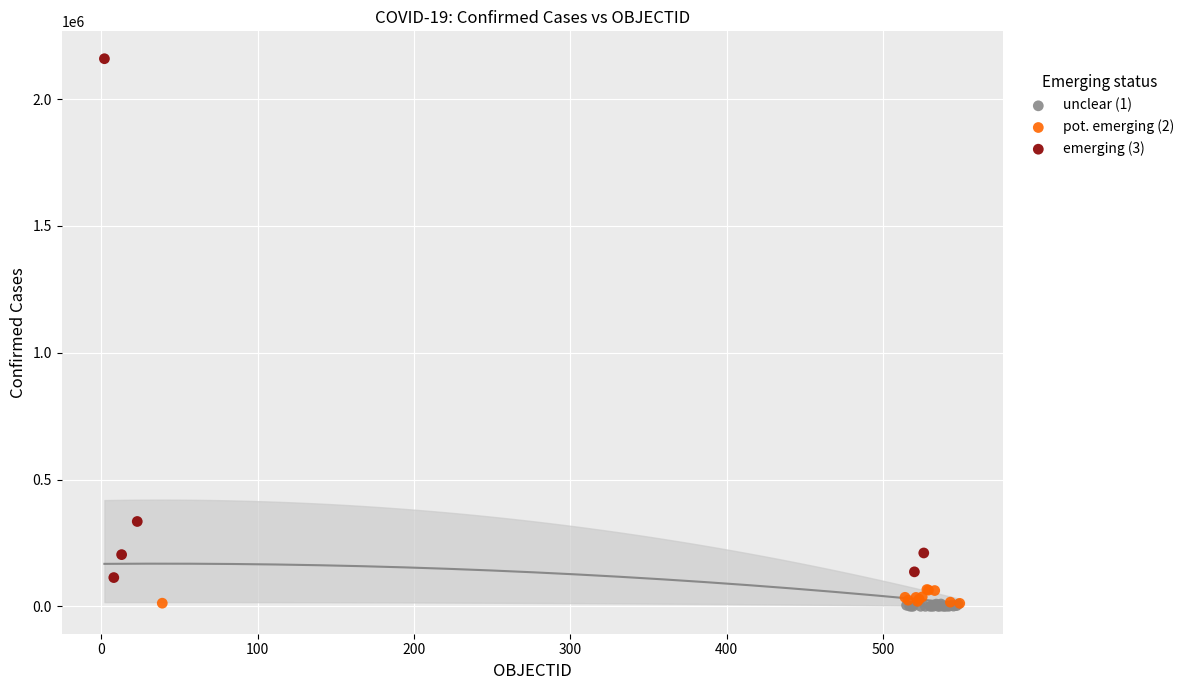

Which series reaches the maximum Y coordinate?

emerging (3)